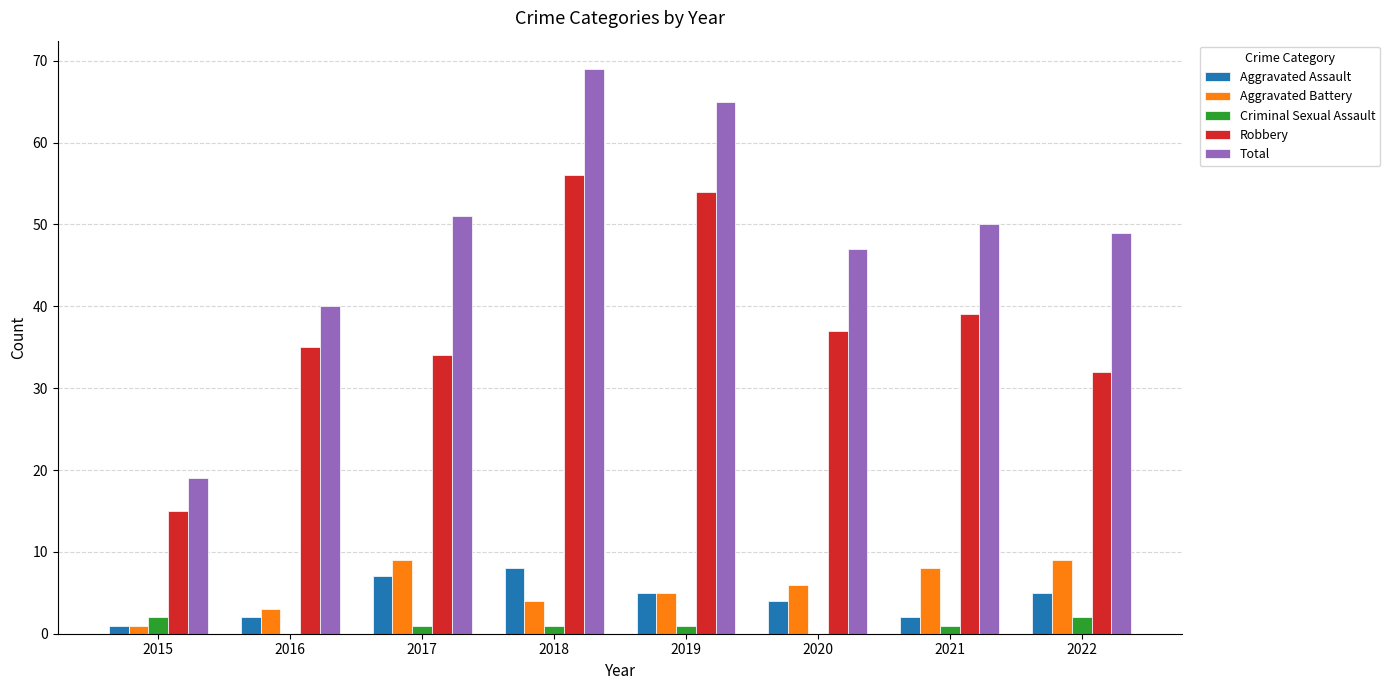

The Criminal Sexual Assault series shows 0 at 2020. True or false?

True